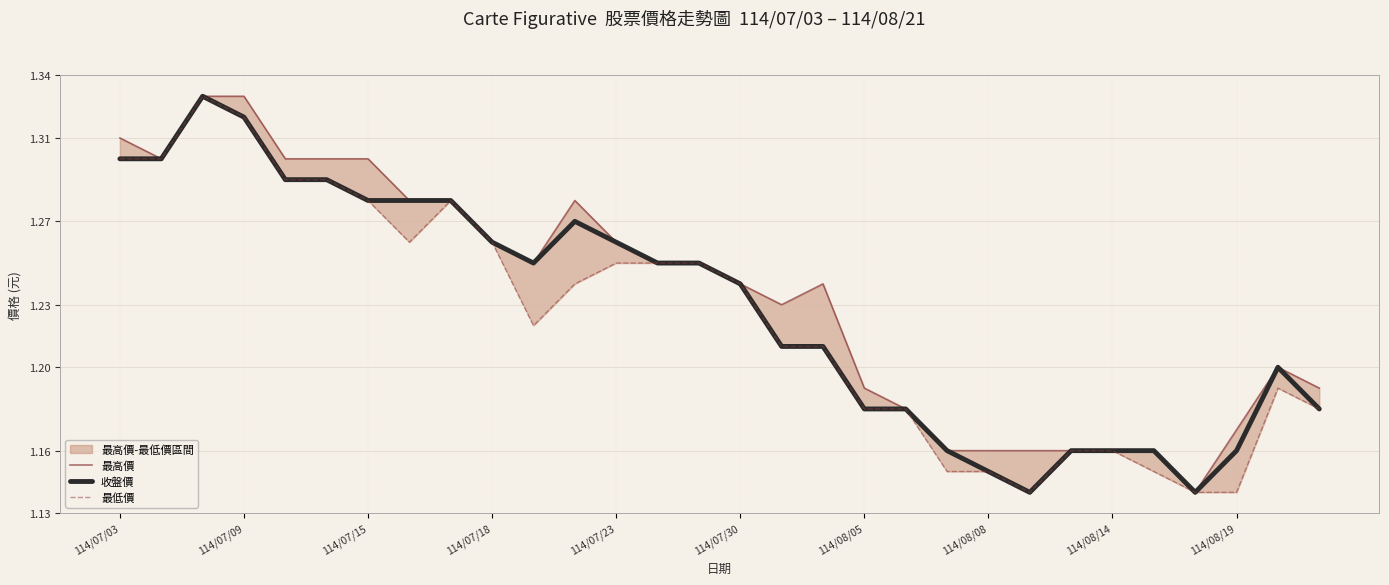

Does the chart display data point markers on the line(s)?

No